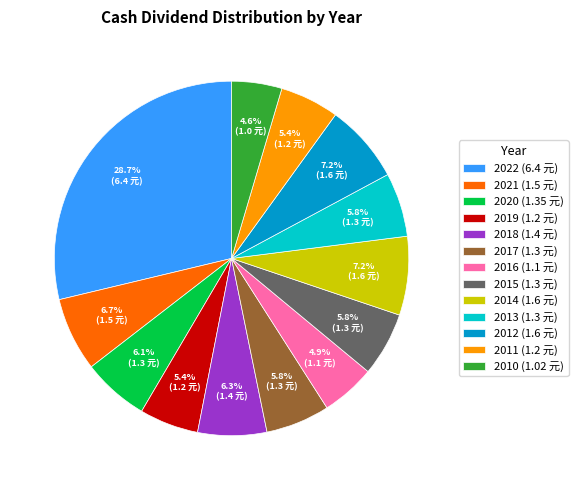

Combined, what portion of the pie is 2012 and 2022?

35.9%